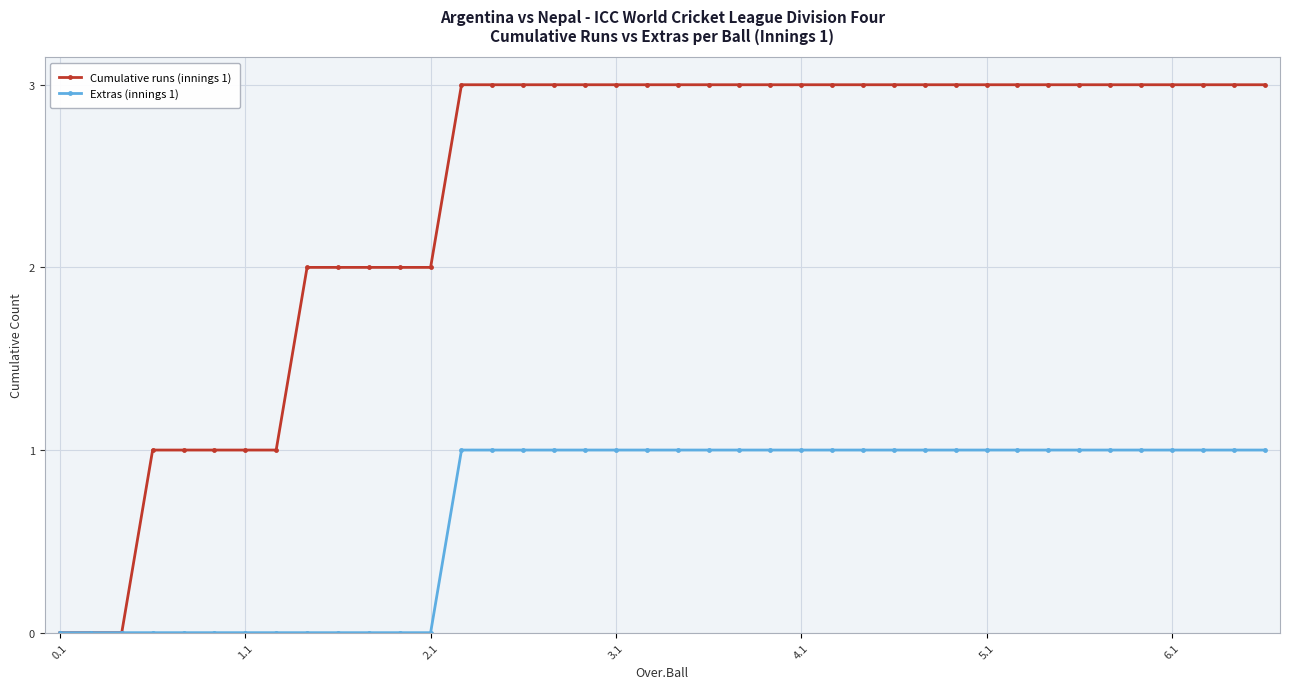

Which series has the largest range (max minus min)?

Cumulative runs (innings 1)